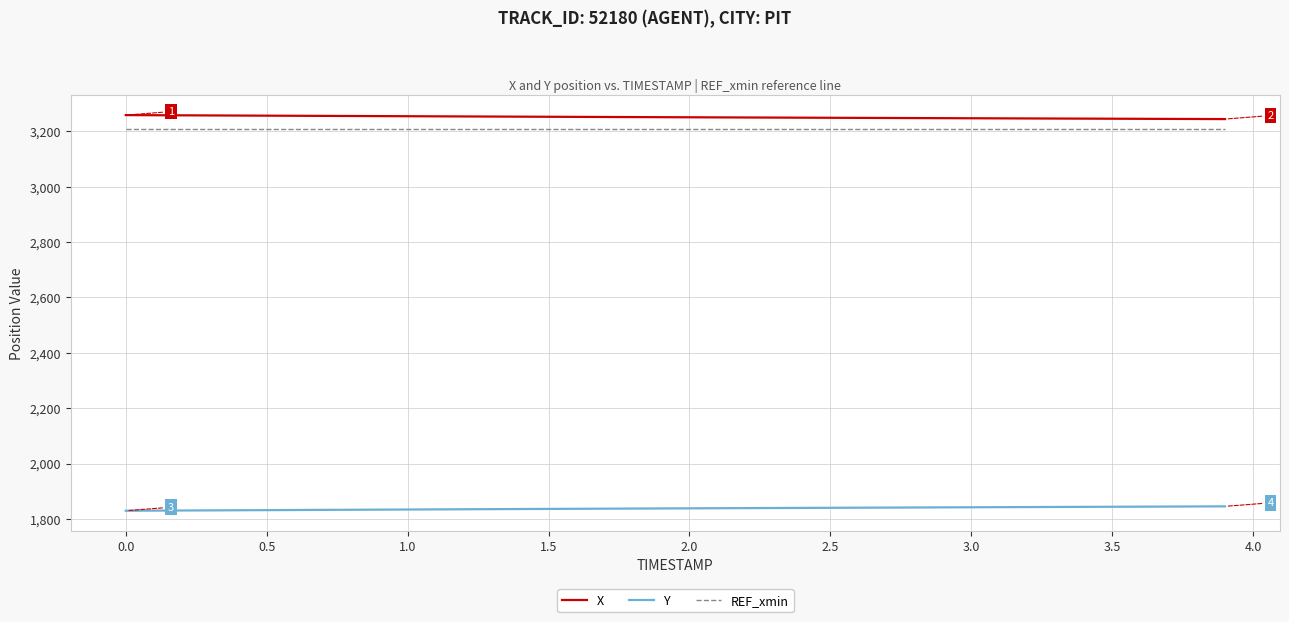

What is the difference between the maximum and second lowest values in the Y series?

15.4